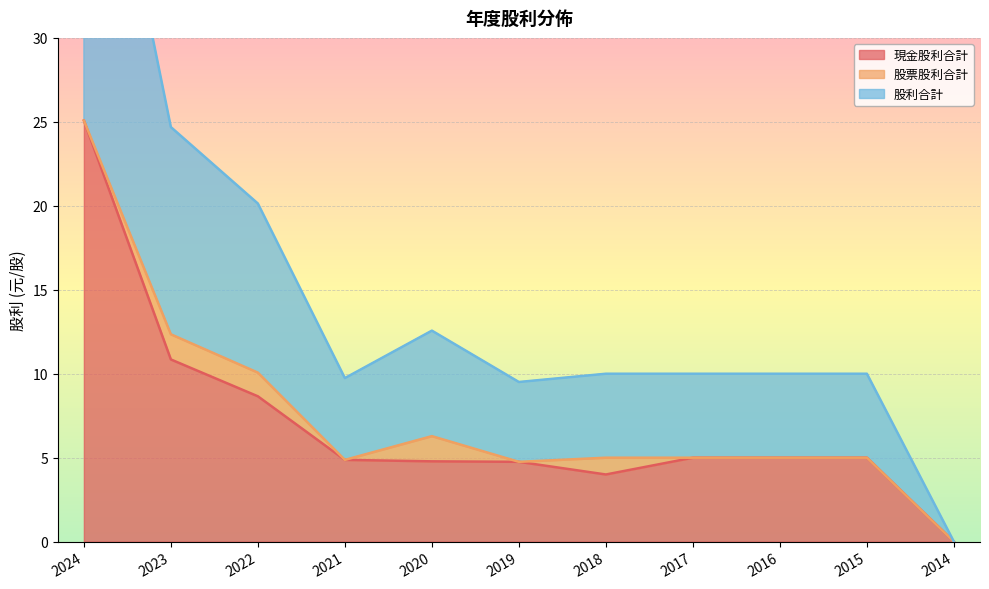

Where is 現金股利合計 nearest to the value 12?

2023